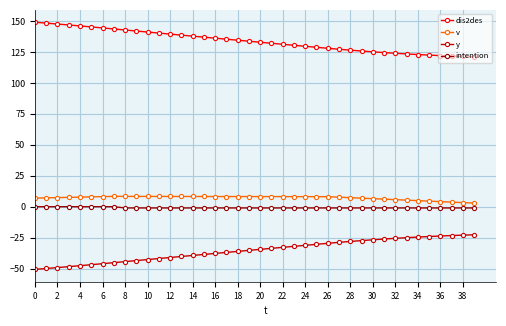

What is the lowest value of the y series?

-50.6